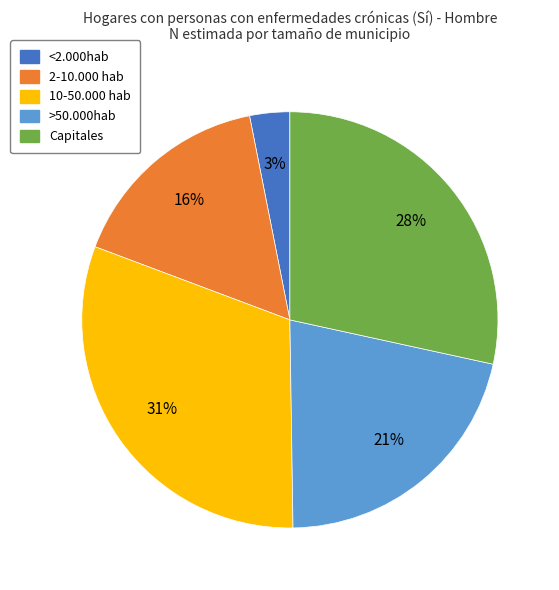

The <2.000hab slice represents 3% of the pie. True or false?

True